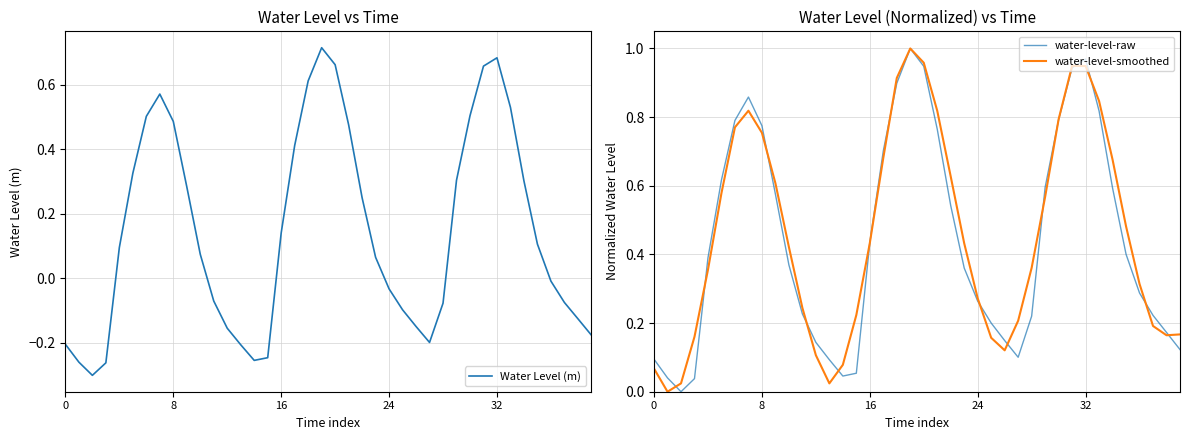

What is the label of the 30th point from the left?

29